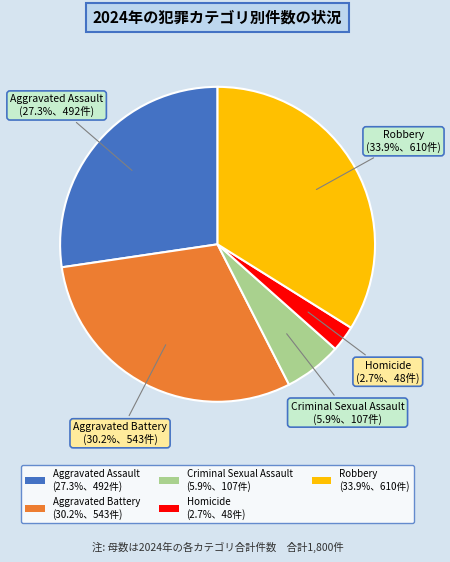

How many segments does this pie chart have?

5